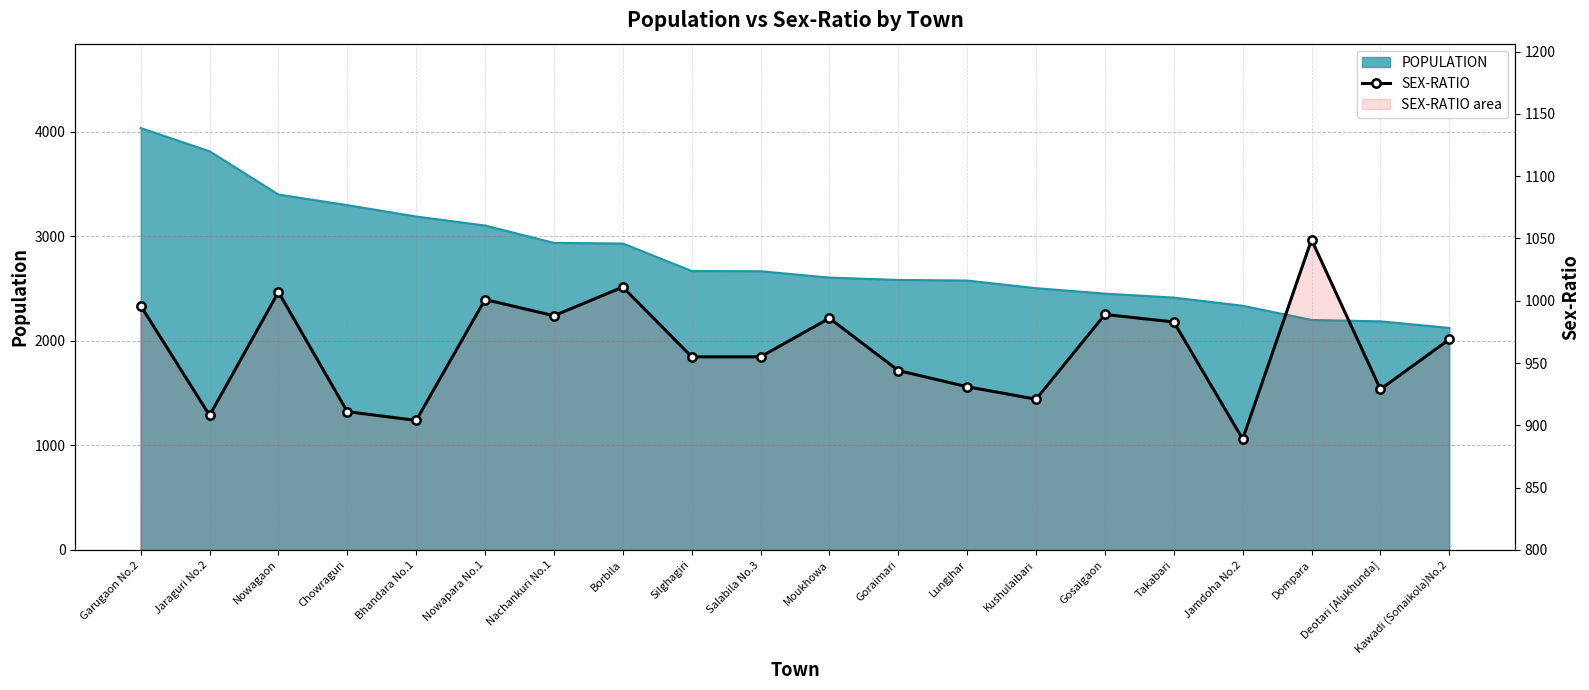

Read the value at Borbila, to the nearest 50.

1000